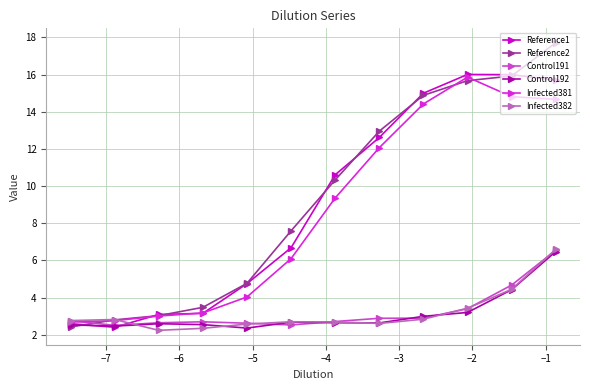

True or false: Control192 and Control191 intersect in this chart.

True